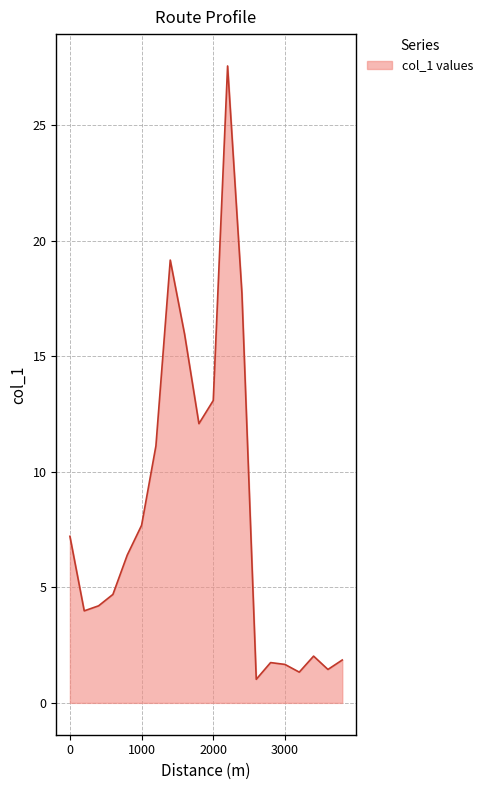

What is the greatest value displayed?

27.6